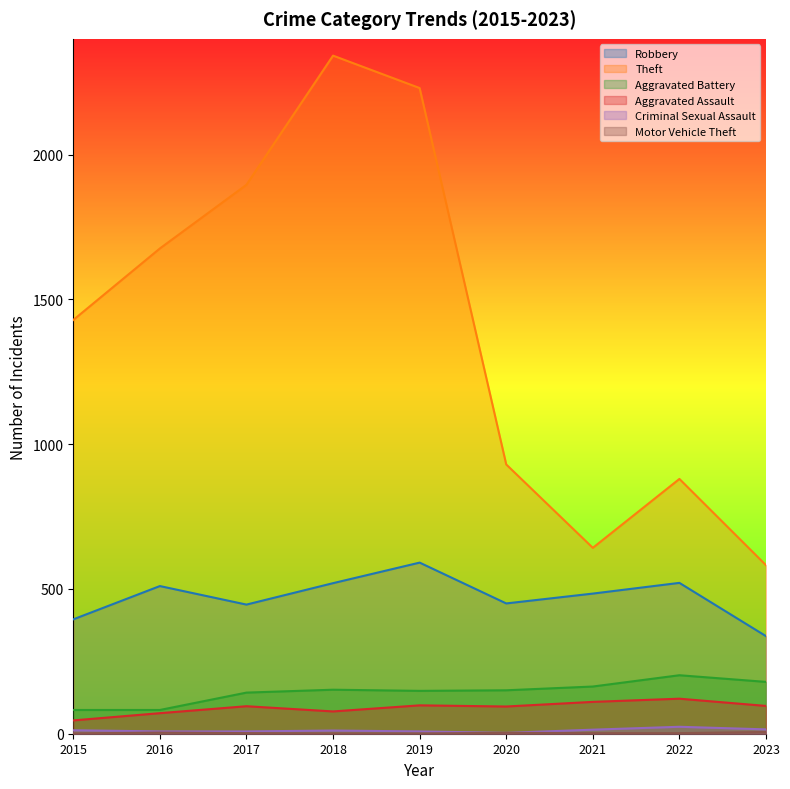

What is the value of the Motor Vehicle Theft point at the 1st from the left?

1